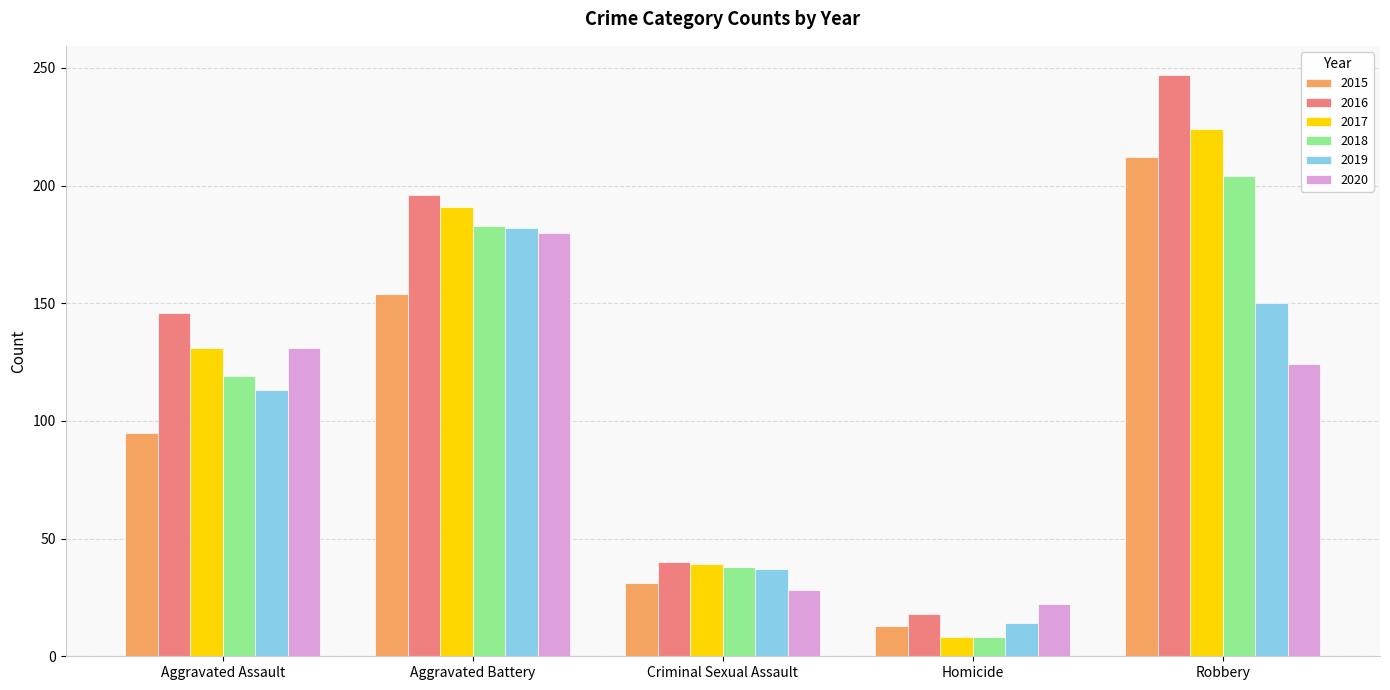

The value of 2018 at Criminal Sexual Assault is 38. True or false?

True